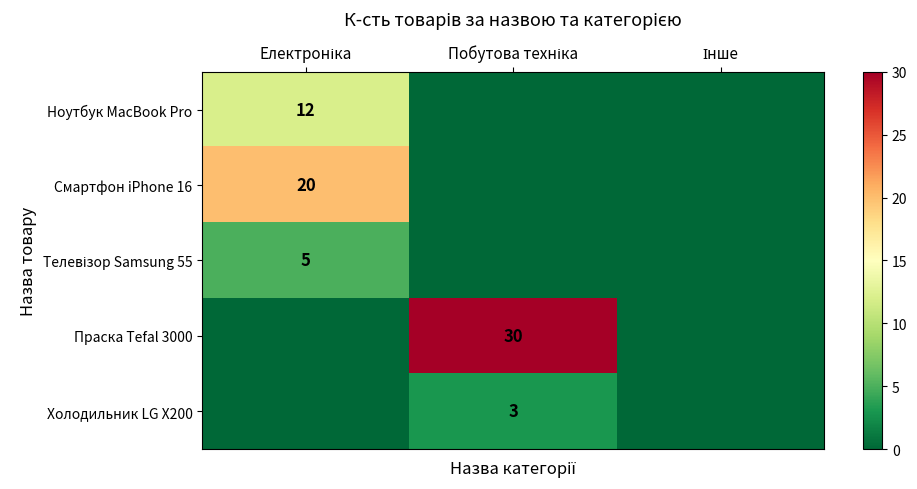

At which label does Смартфон iPhone 16 reach its minimum?

Побутова техніка